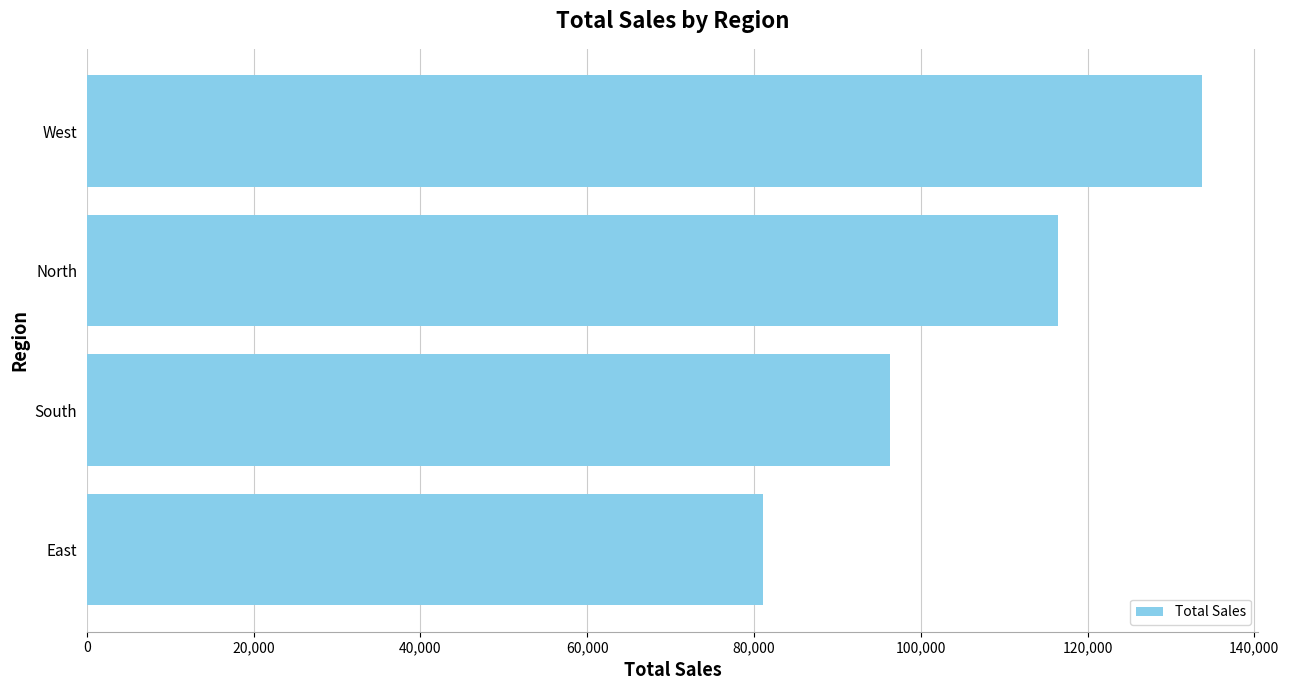

List the labels in order of value, smallest first.

East, South, North, West